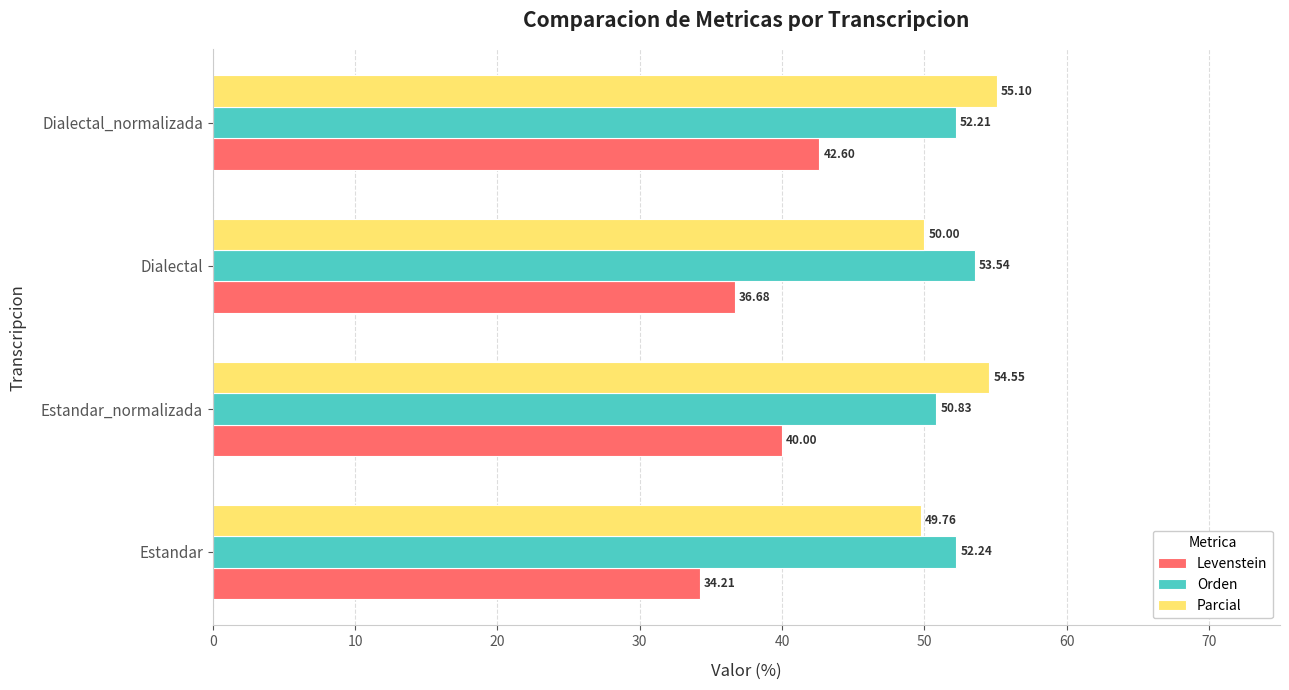

How many values in the Levenstein series are below 40?

2